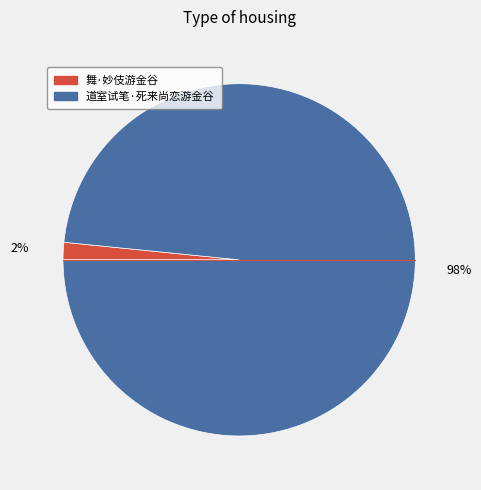

To the nearest percent, what is the average slice percentage?

50%